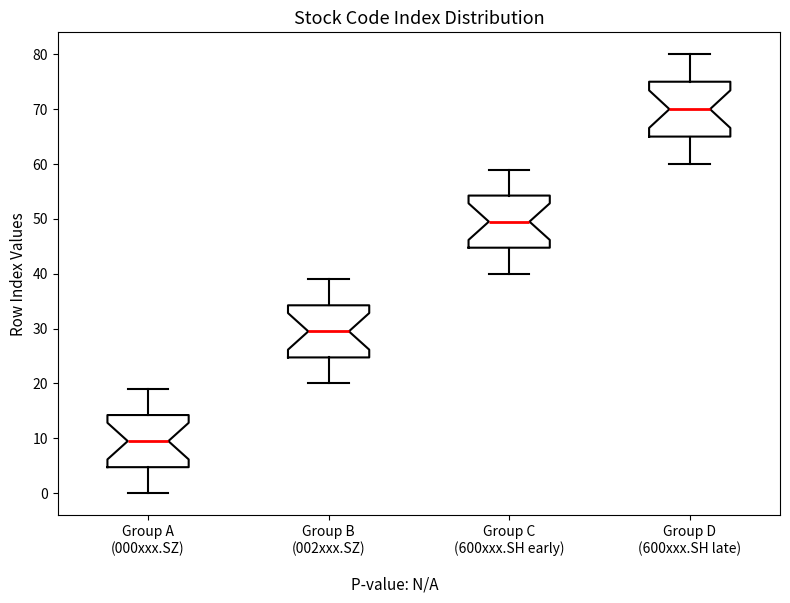

Where does the lower whisker of the box for Group A (000xxx.SZ) end on the y-axis? The values are not printed on the chart, so give them approximately, as read against the axis.

0